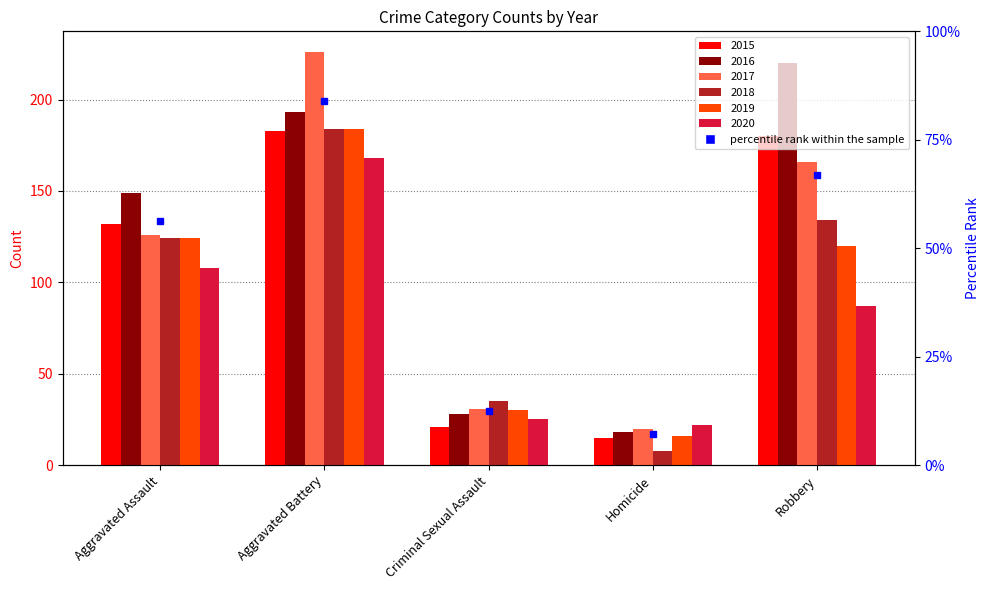

Is it true that 2020 equals 108 at Aggravated Assault?

True